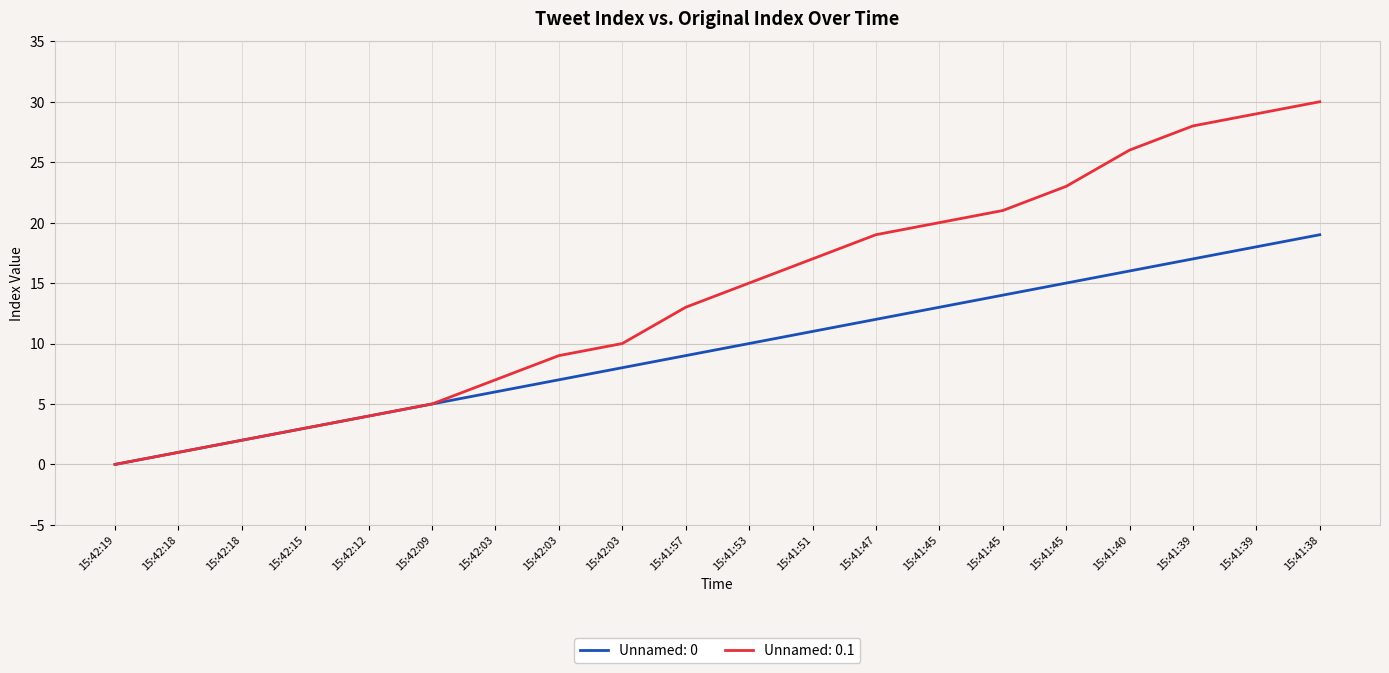

At how many categories does at least one series exceed 27?

3